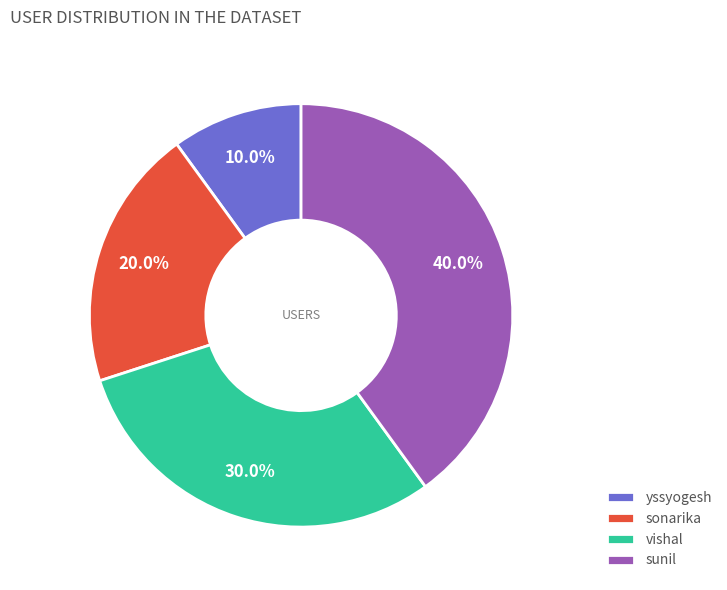

Is it true that sunil is 40% of the pie?

True